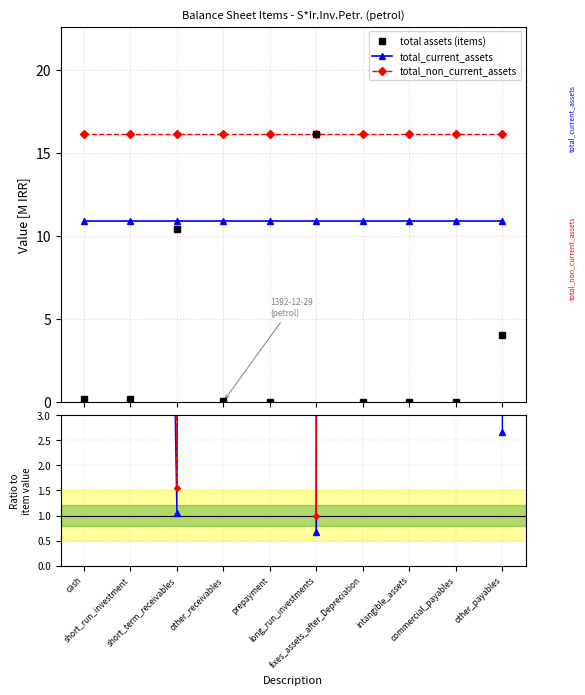

Which has a higher value, other_payables or fixes_assets_after_Depreciation?

other_payables